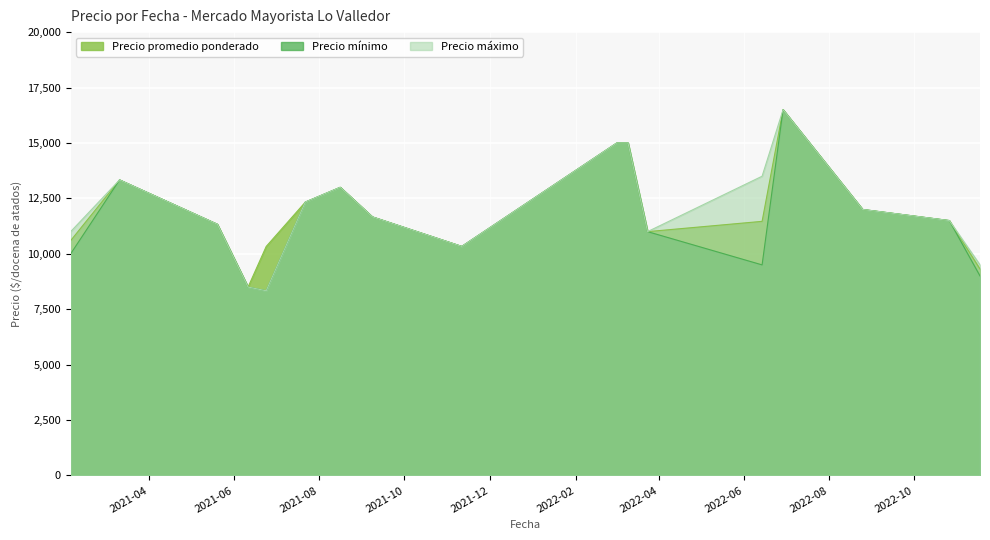

What is the greatest value displayed?

16500